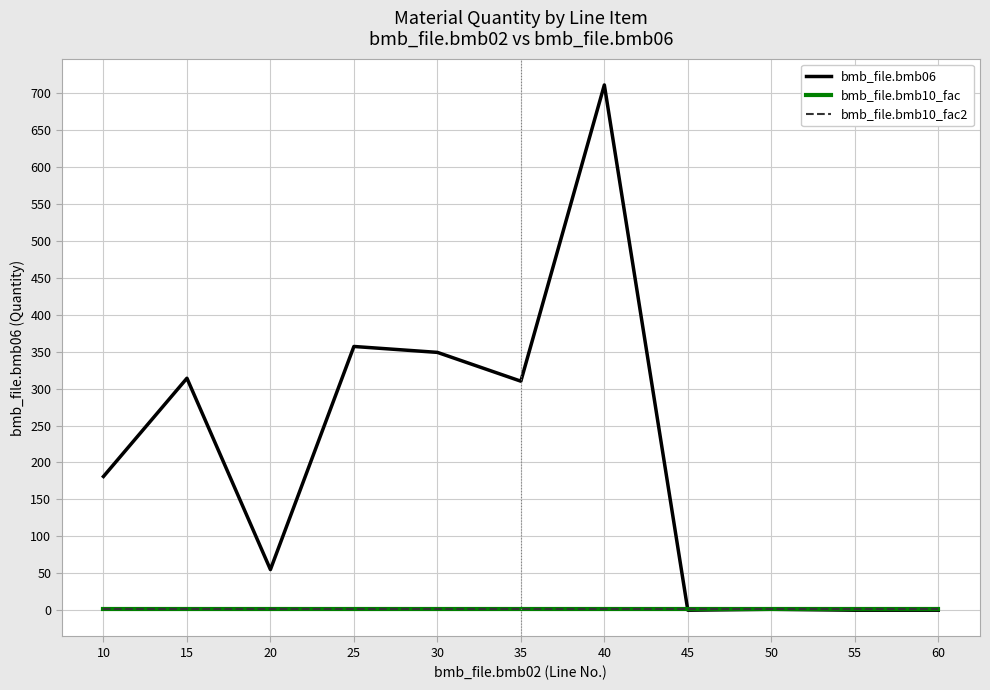

What is the value of the bmb_file.bmb06 point at the 5th from the left?

349.0